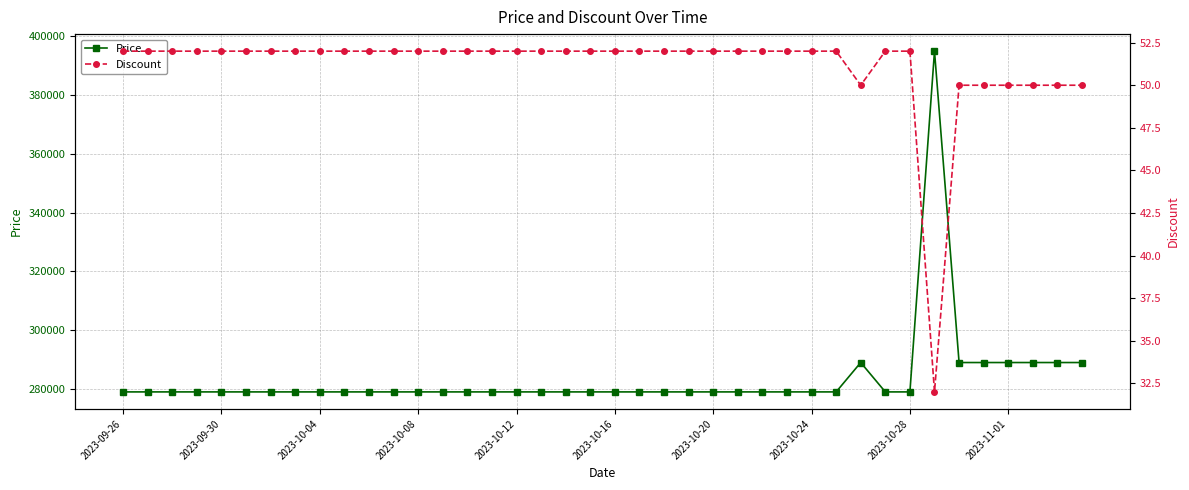

What is the lowest value of the Price series?

279000